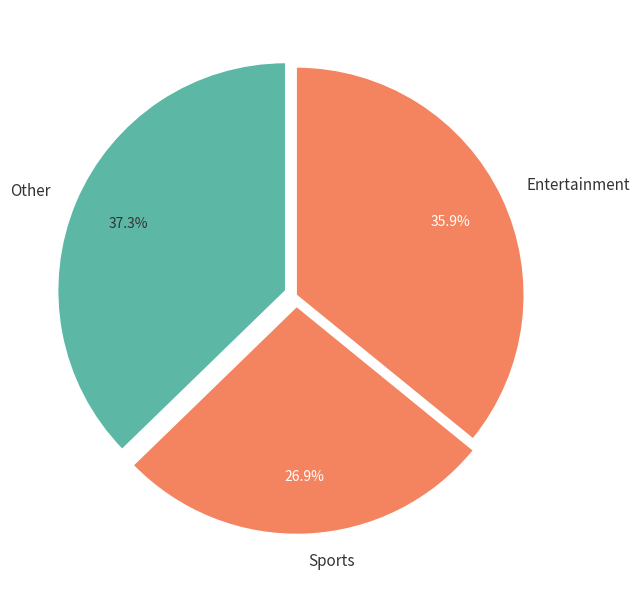

How many slices are in this pie chart?

3